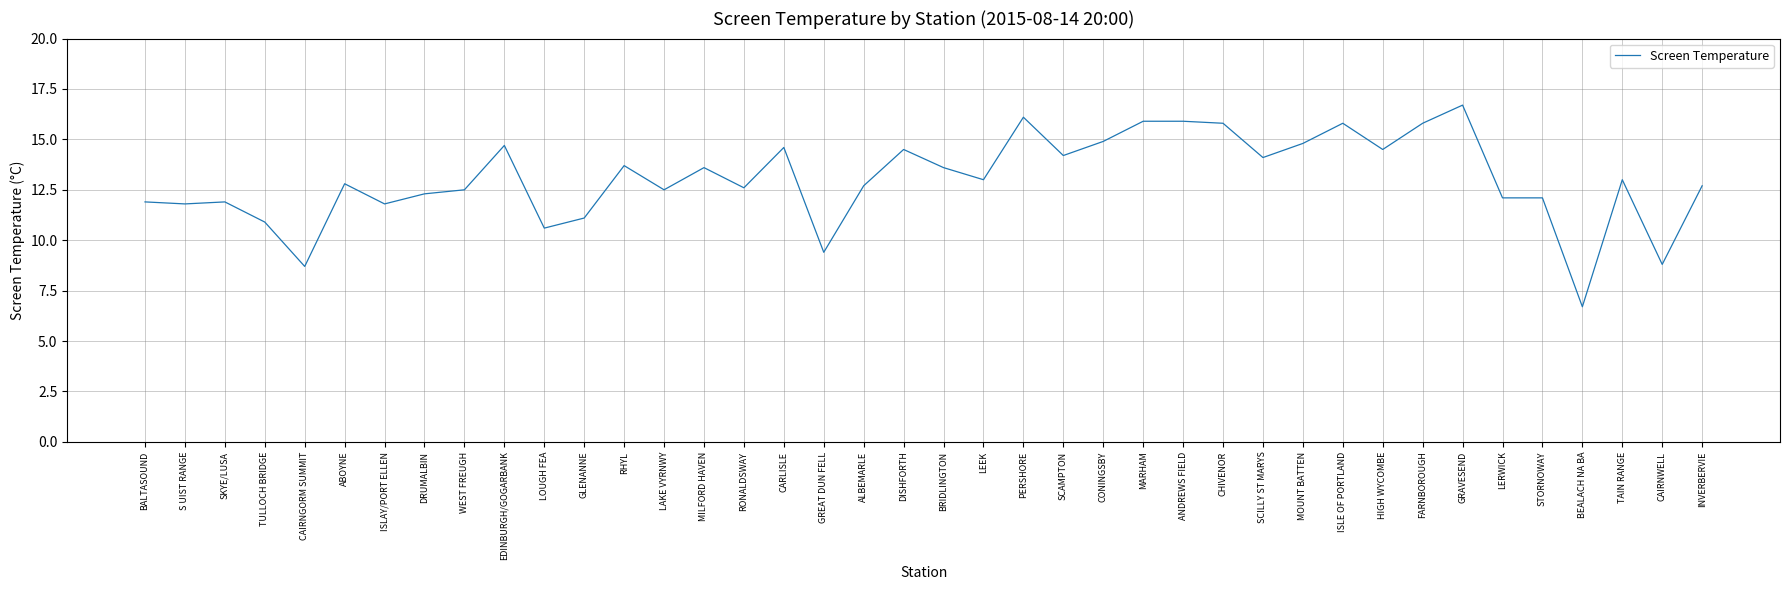

What position from the right is GLENANNE?

29